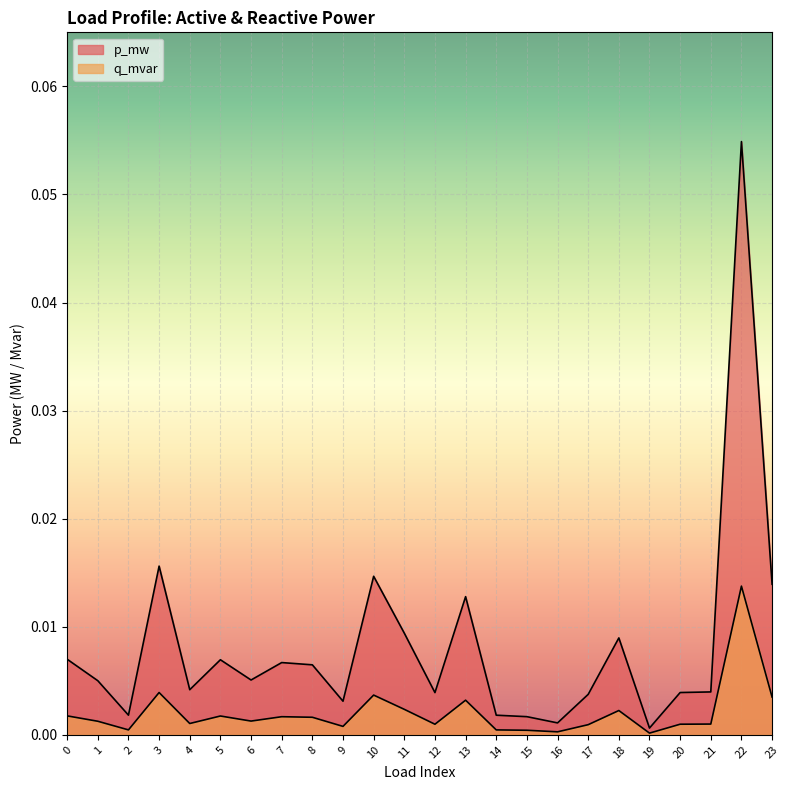

Which series changed the most between 8 and 11?

p_mw